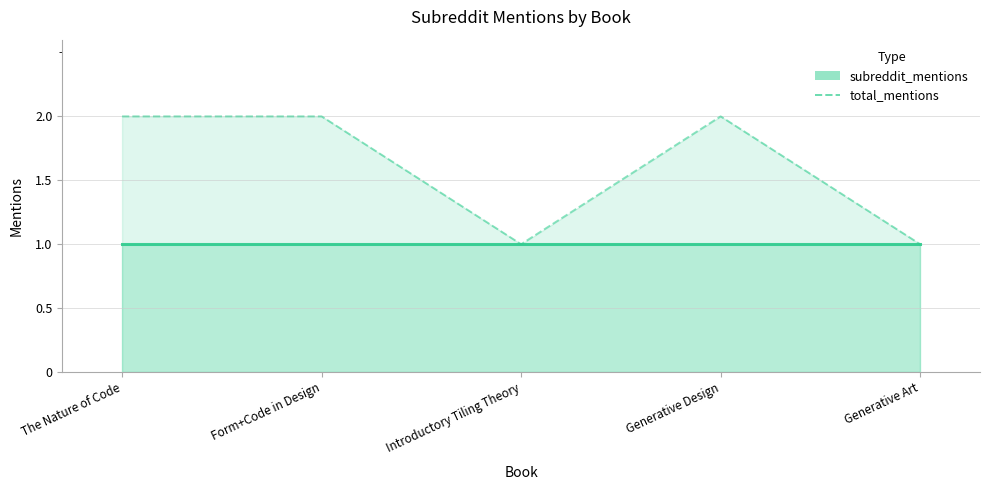

How many points are higher than both their immediate neighbors (excluding endpoints)?

1